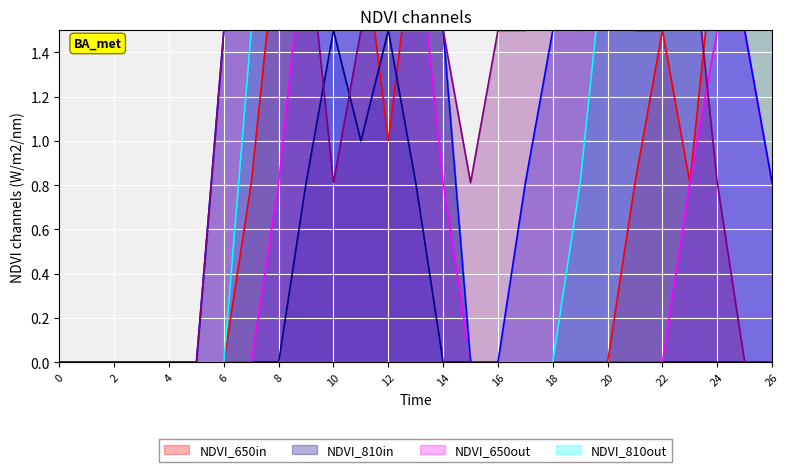

What is the total value across all series at 15?

0.8